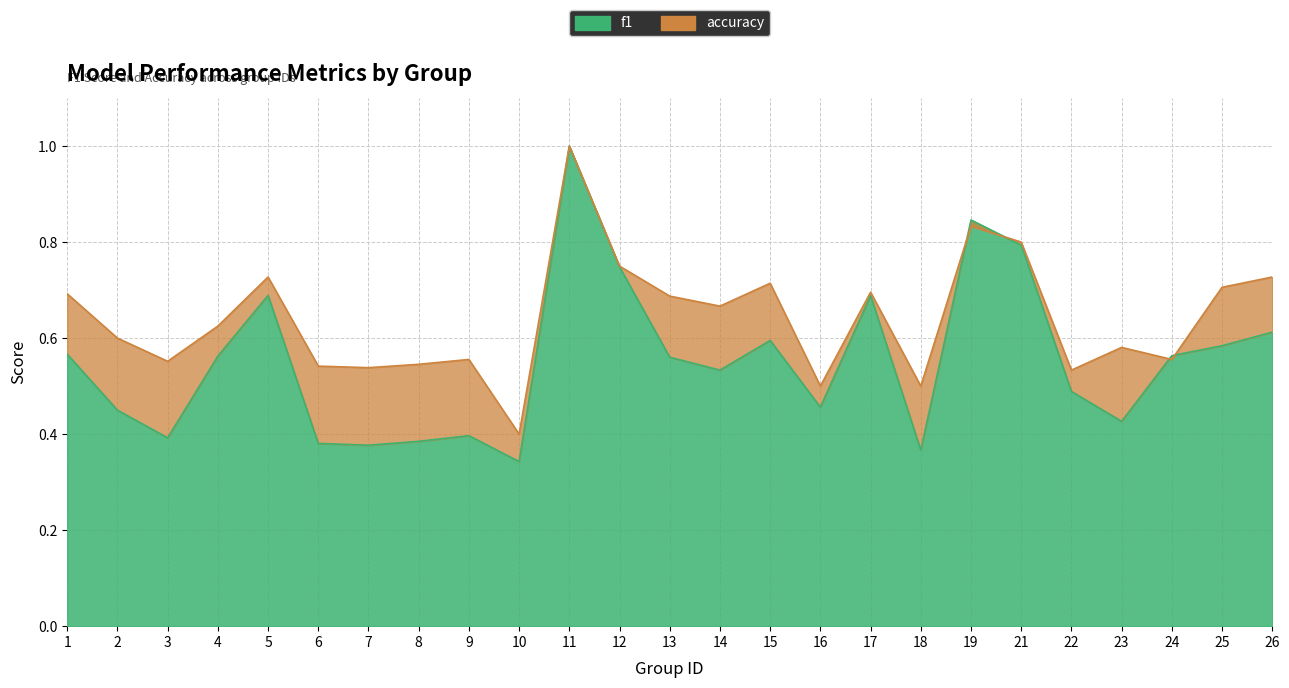

True or false: accuracy has more than 2 interior local peaks.

True